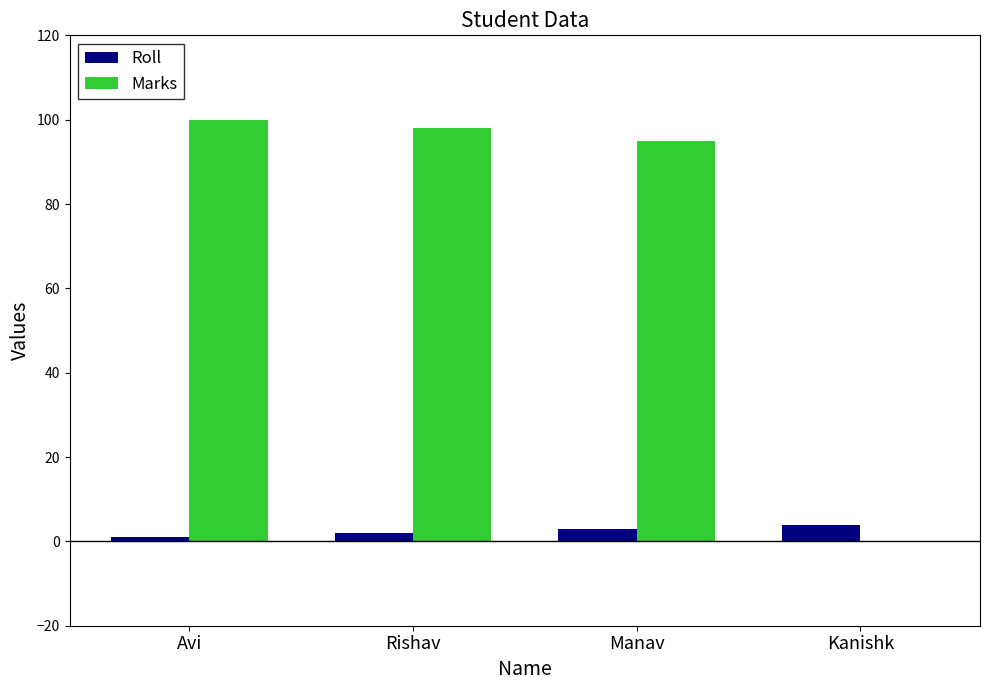

Is the value of Marks at Kanishk greater than the value of Roll at Kanishk?

No